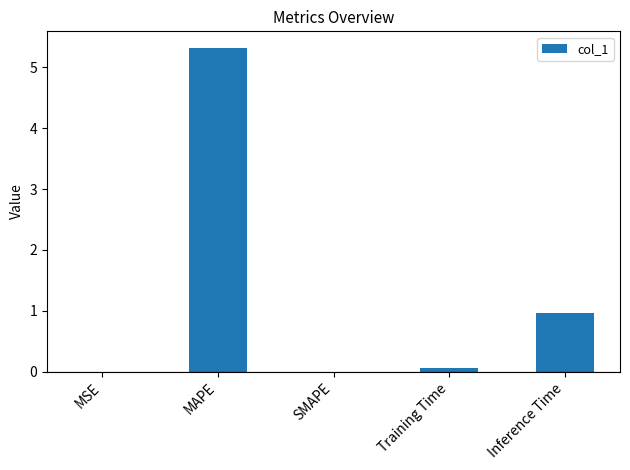

At which label is the value closest to 2?

Inference Time